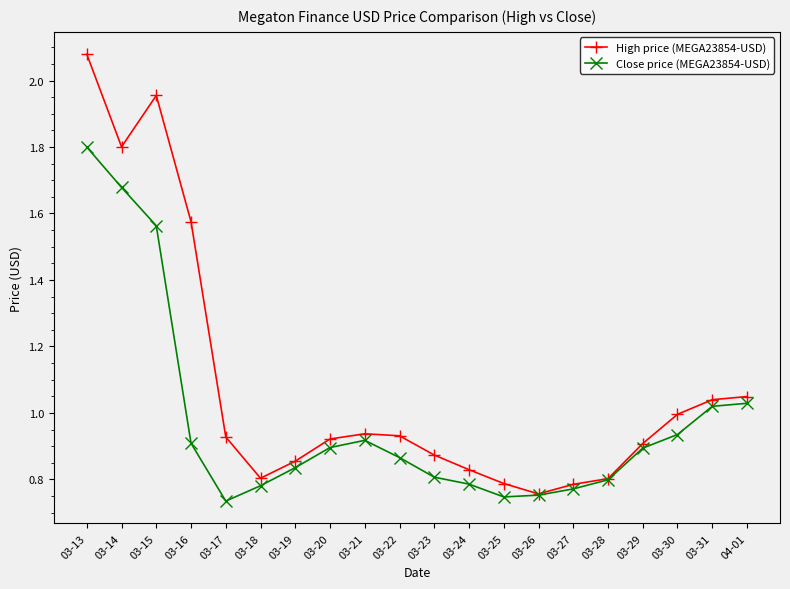

Which category has the highest value in the Close price (MEGA23854-USD) series?

03-13